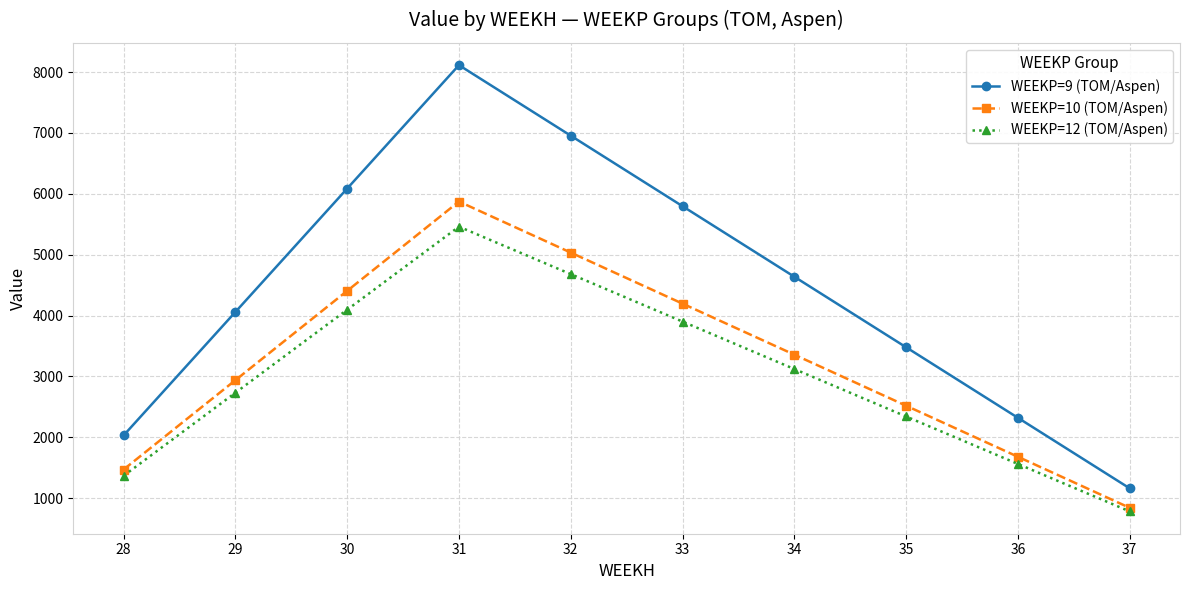

At which label does WEEKP=9 (TOM/Aspen) first exceed 4637?

30